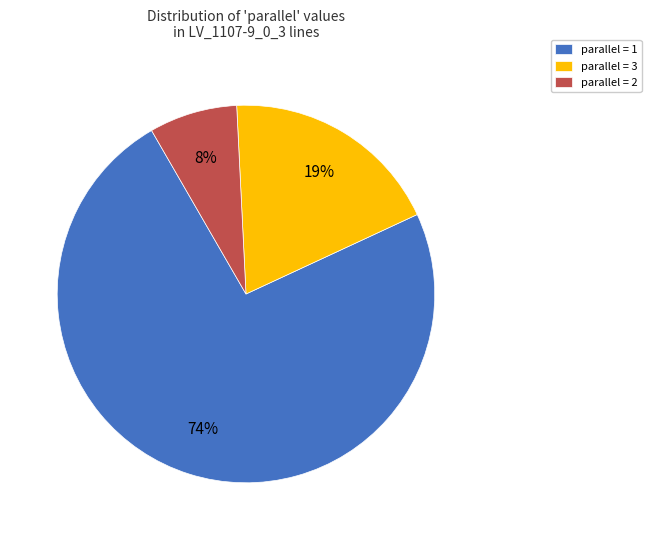

Which category has the biggest portion of the pie?

parallel = 1